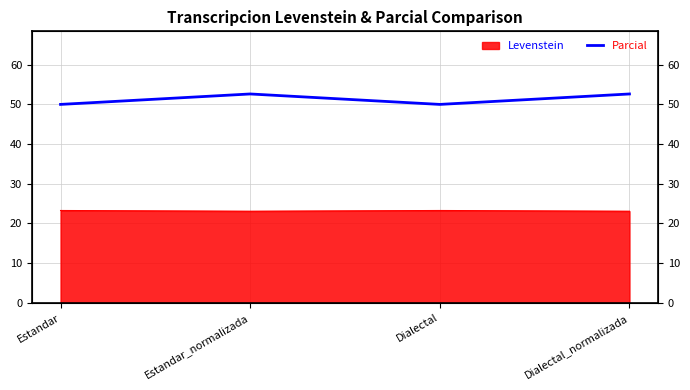

How many data points does each series have?

4